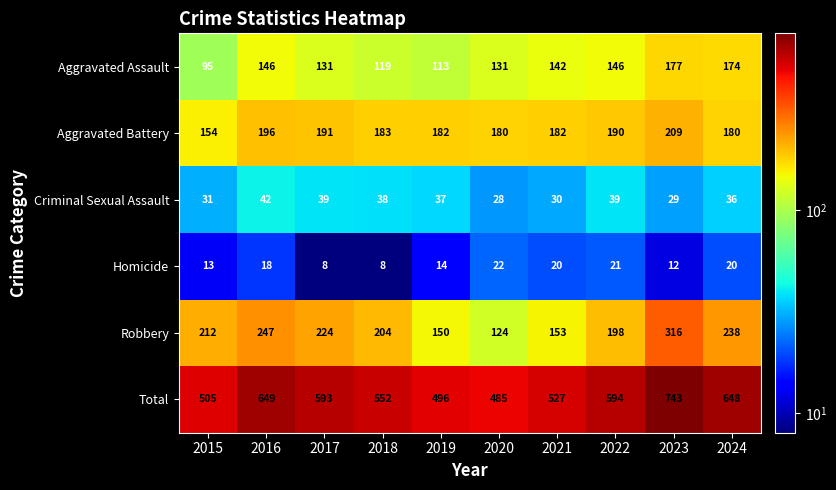

Is it true that Robbery equals 198 at 2019?

False